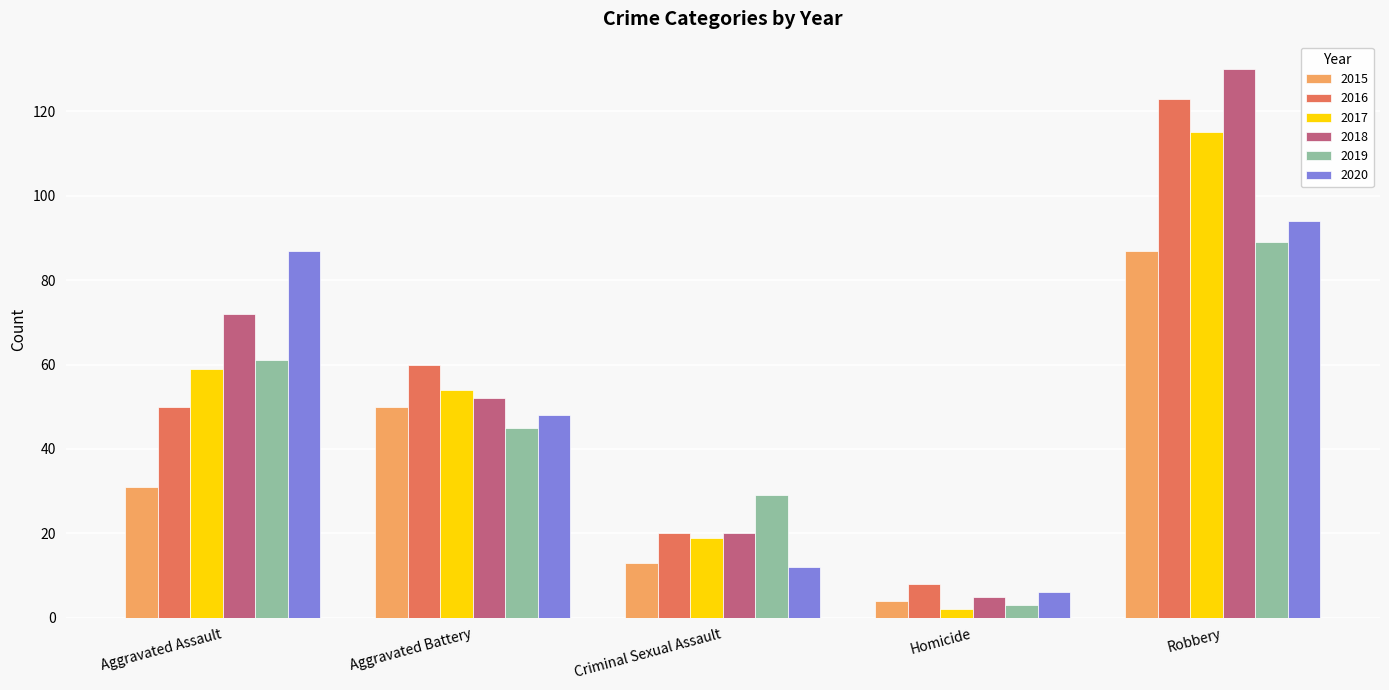

Reading left to right, what are all the values shown in this chart?

2015: Aggravated Assault=31	Aggravated Battery=50	Criminal Sexual Assault=13	Homicide=4	Robbery=87
2016: Aggravated Assault=50	Aggravated Battery=60	Criminal Sexual Assault=20	Homicide=8	Robbery=123
2017: Aggravated Assault=59	Aggravated Battery=54	Criminal Sexual Assault=19	Homicide=2	Robbery=115
2018: Aggravated Assault=72	Aggravated Battery=52	Criminal Sexual Assault=20	Homicide=5	Robbery=130
2019: Aggravated Assault=61	Aggravated Battery=45	Criminal Sexual Assault=29	Homicide=3	Robbery=89
2020: Aggravated Assault=87	Aggravated Battery=48	Criminal Sexual Assault=12	Homicide=6	Robbery=94